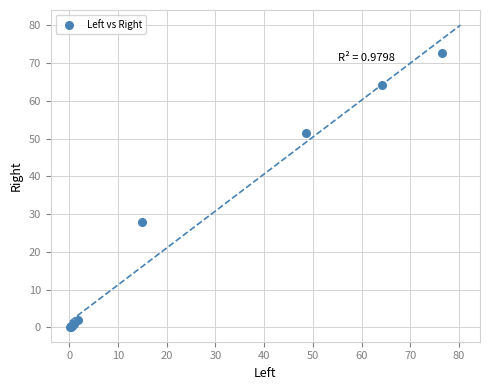

What Y value in the scatter plot is closest to 36?

27.8